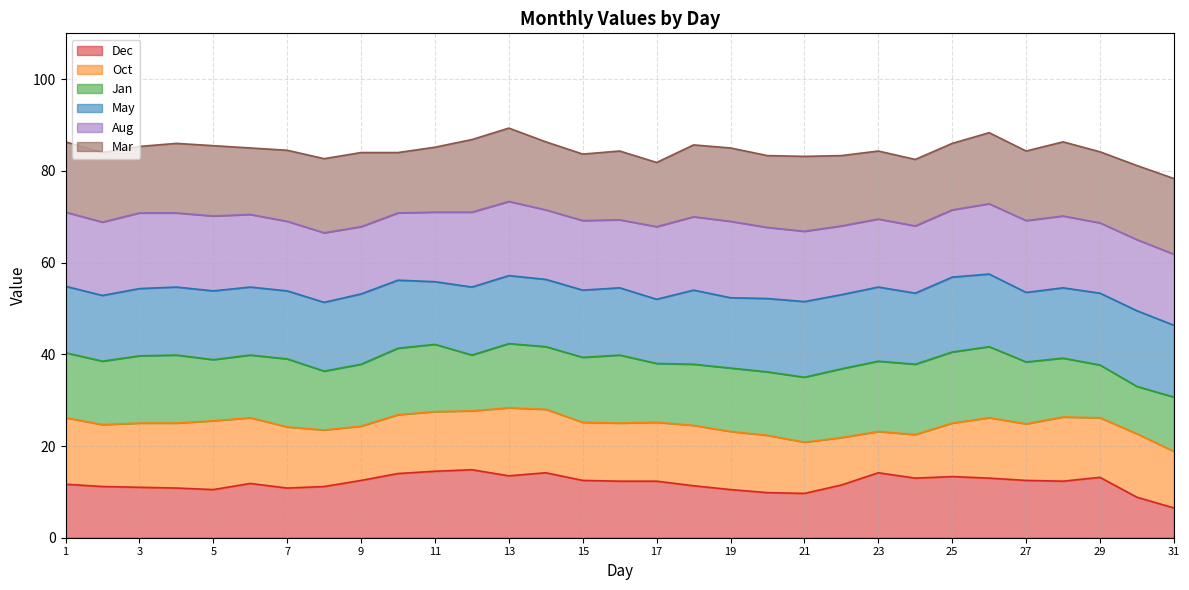

Where is the first local minimum for May?

2